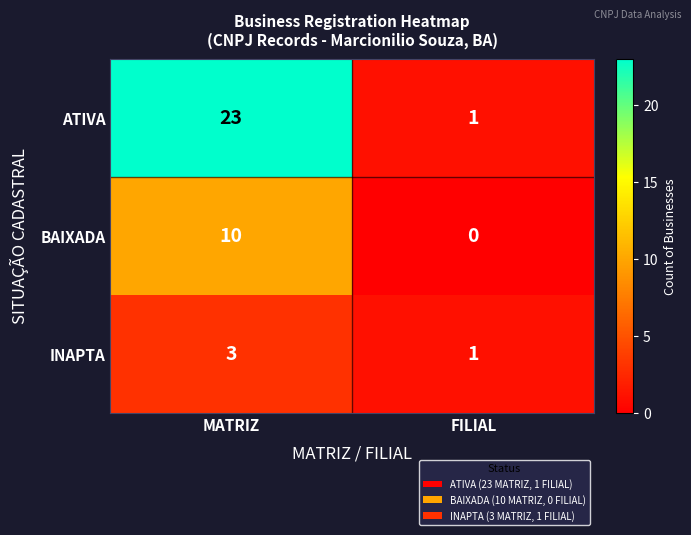

Count the number of categories in the chart.

2